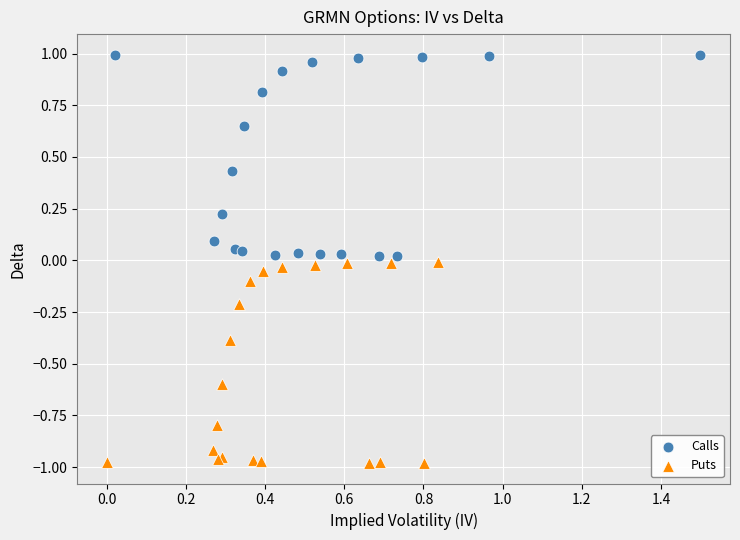

What are all the series names shown in the legend?

Calls, Puts